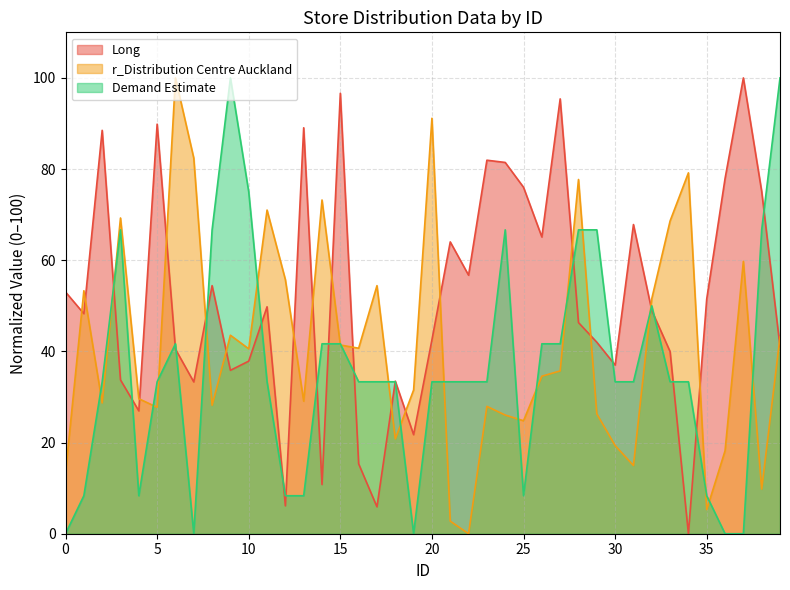

In Long, how many points are lower than both neighbors (excluding endpoints)?

12